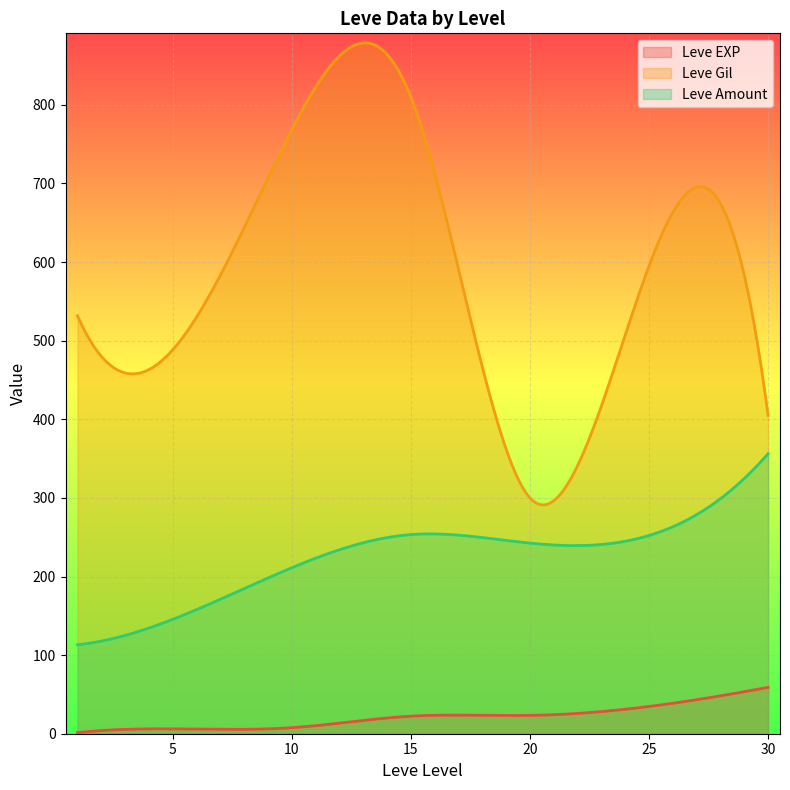

List the series in order of their peak value, lowest first.

Leve EXP, Leve Amount, Leve Gil